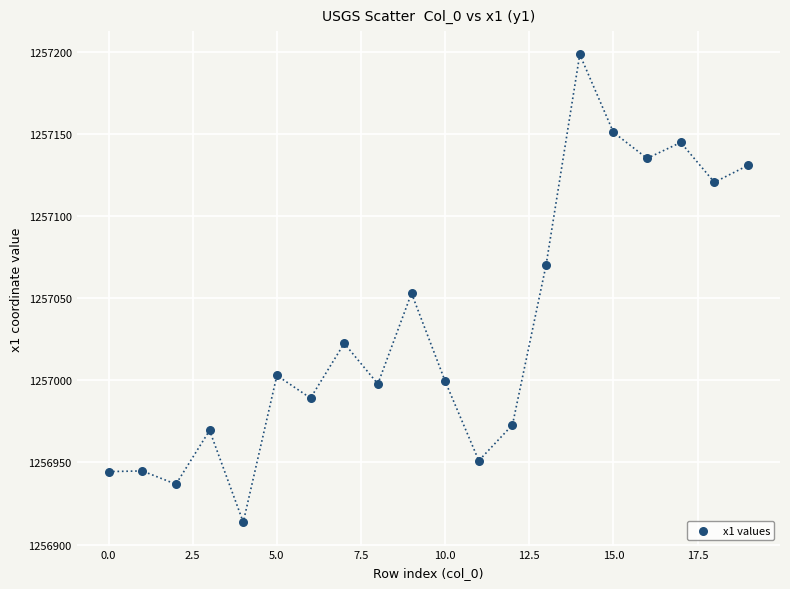

What is the range of Y values (max minus min)?

284.7